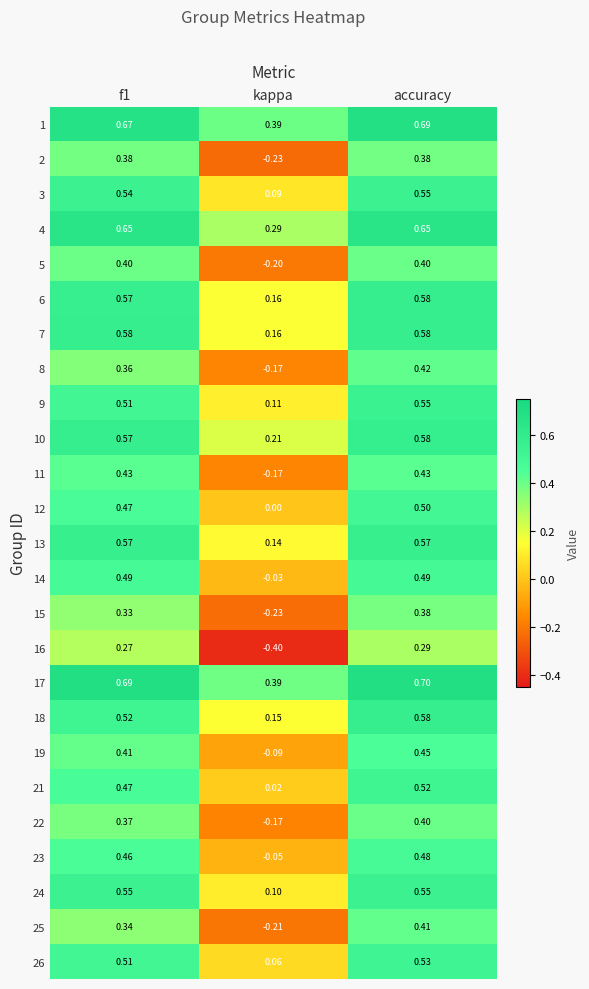

What is the difference between the highest and lowest values at accuracy?

0.4